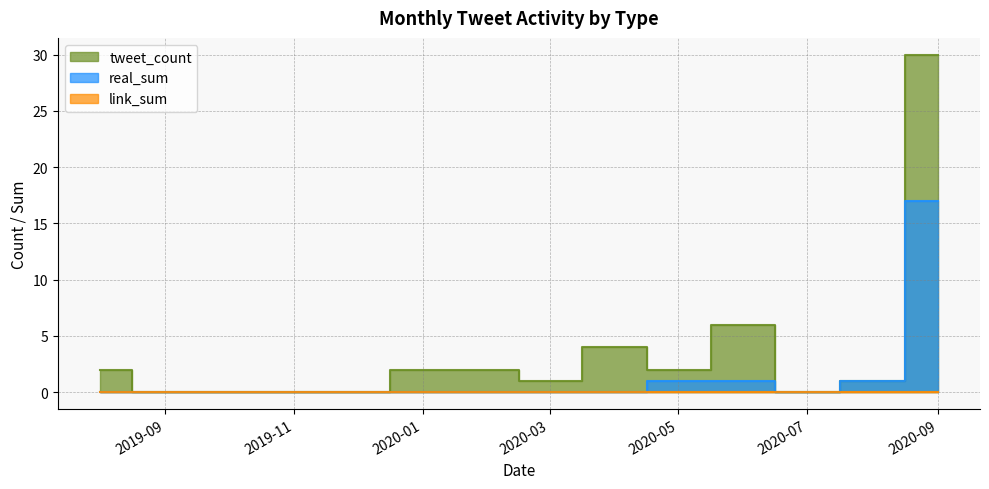

What is the label of the 6th point from the right?

2020-04